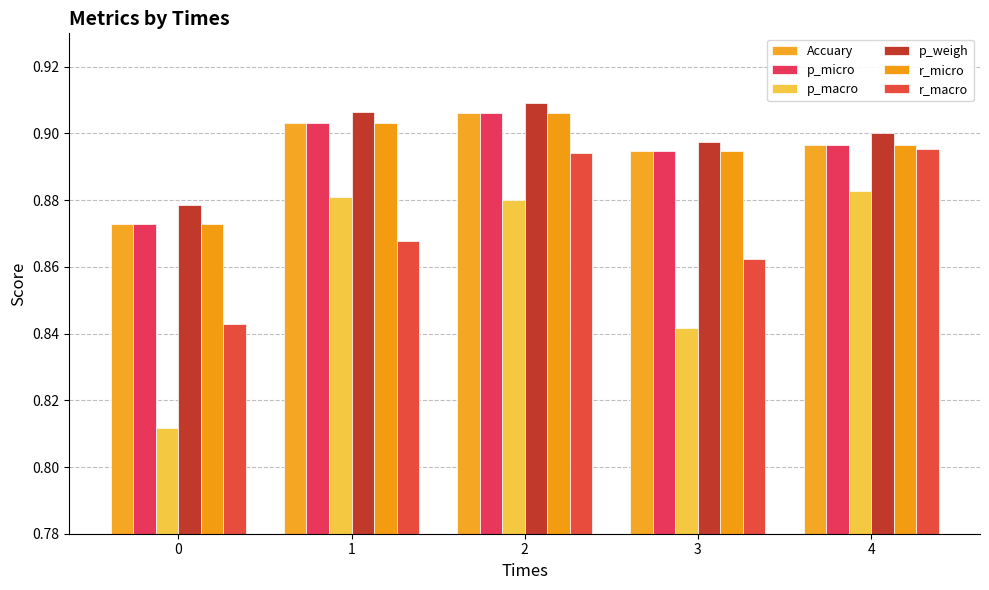

Count the number of categories in the chart.

5